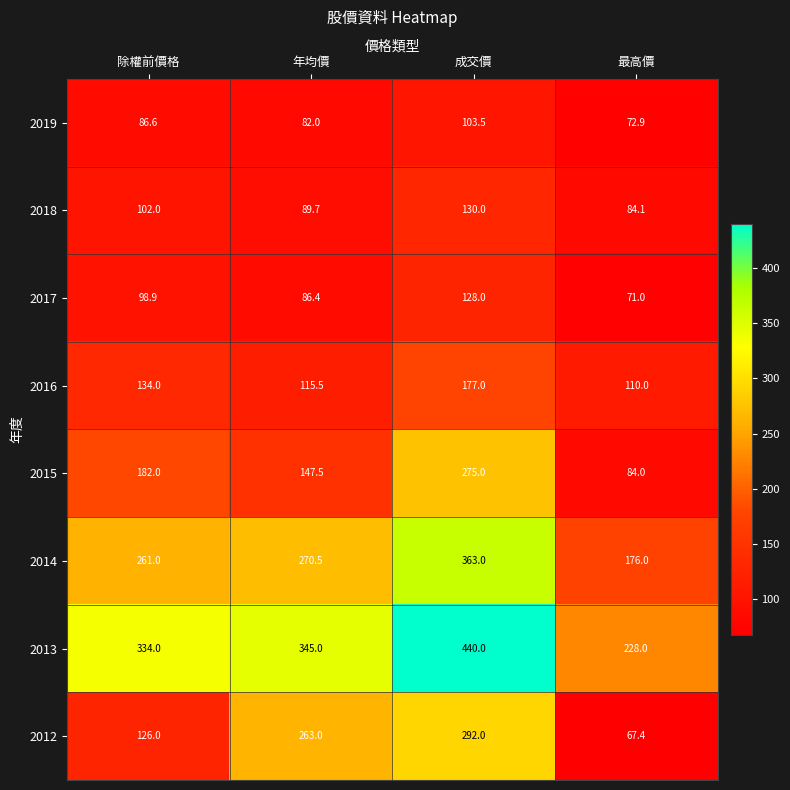

At which category is the sum across all series the highest?

成交價